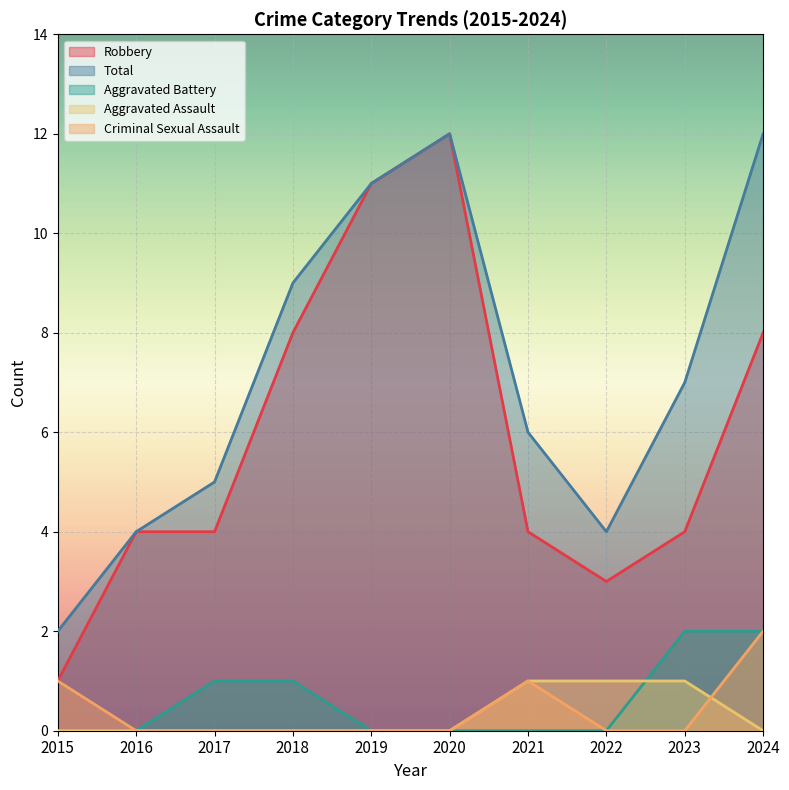

Reading left to right, what are all the values shown in this chart?

Robbery: 2015=1	2016=4	2017=4	2018=8	2019=11	2020=12	2021=4	2022=3	2023=4	2024=8
Total: 2015=2	2016=4	2017=5	2018=9	2019=11	2020=12	2021=6	2022=4	2023=7	2024=12
Aggravated Battery: 2015=0	2016=0	2017=1	2018=1	2019=0	2020=0	2021=0	2022=0	2023=2	2024=2
Aggravated Assault: 2015=0	2016=0	2017=0	2018=0	2019=0	2020=0	2021=1	2022=1	2023=1	2024=0
Criminal Sexual Assault: 2015=1	2016=0	2017=0	2018=0	2019=0	2020=0	2021=1	2022=0	2023=0	2024=2